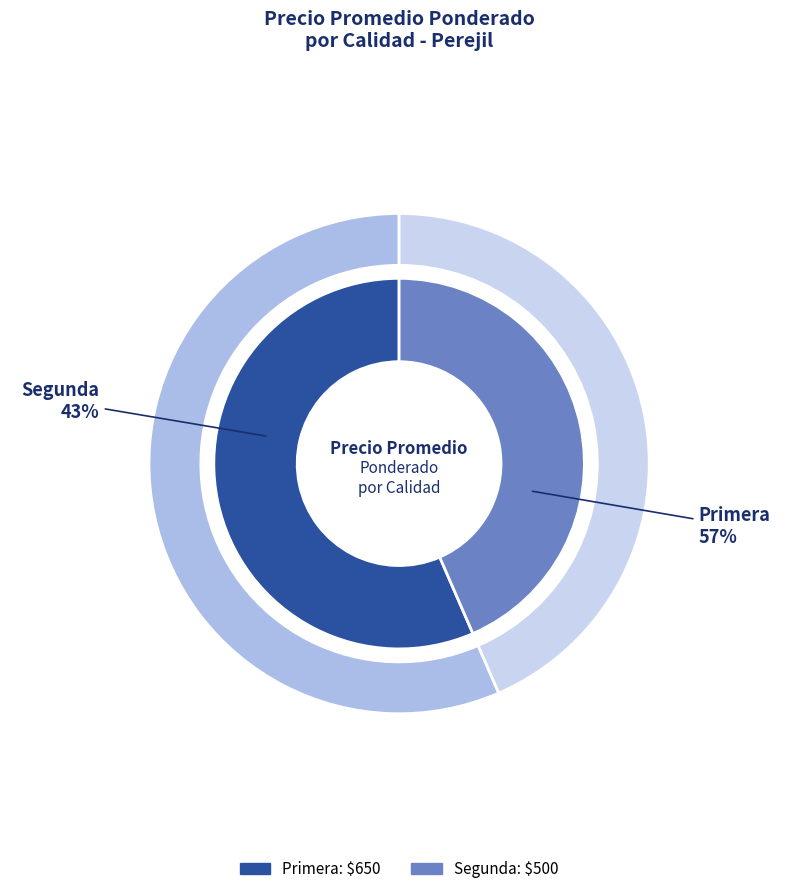

To the nearest percent, what is the combined percentage of Primera and Segunda?

100%